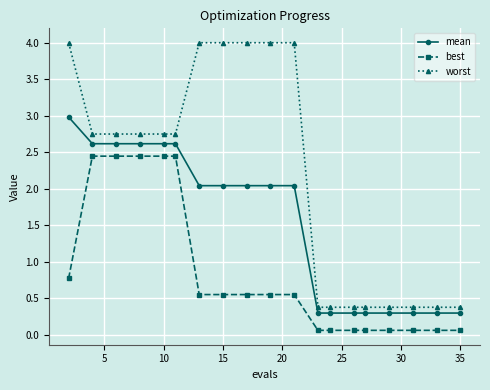

True or false: best and mean cross at least once.

False